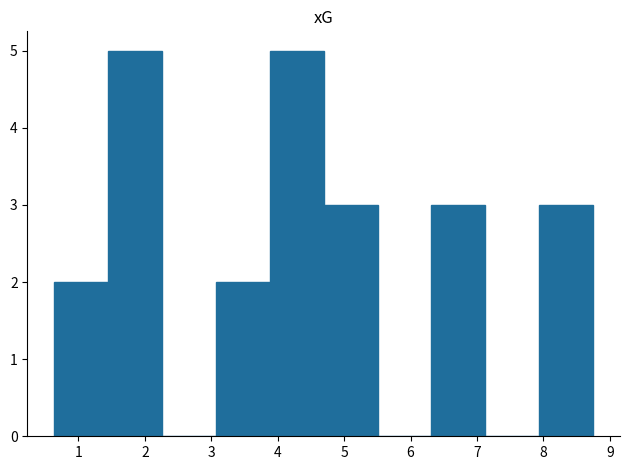

Reading left to right, list every bar in this chart as the range it spans on the x-axis followed by its height. Neither the bar edges nor the heights are printed on the chart, so give them approximately, as read against the axes.

0.6 to 1.4: 2
1.4 to 2.3: 5
2.3 to 3.1: 0
3.1 to 3.9: 2
3.9 to 4.7: 5
4.7 to 5.5: 3
5.5 to 6.3: 0
6.3 to 7.1: 3
7.1 to 7.9: 0
7.9 to 8.7: 3